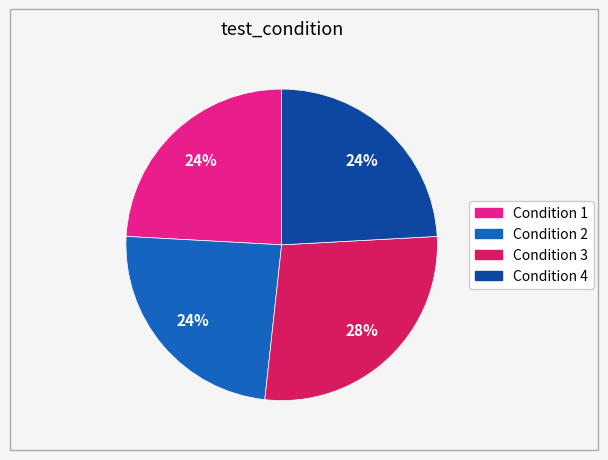

Is there a majority slice in this chart?

No